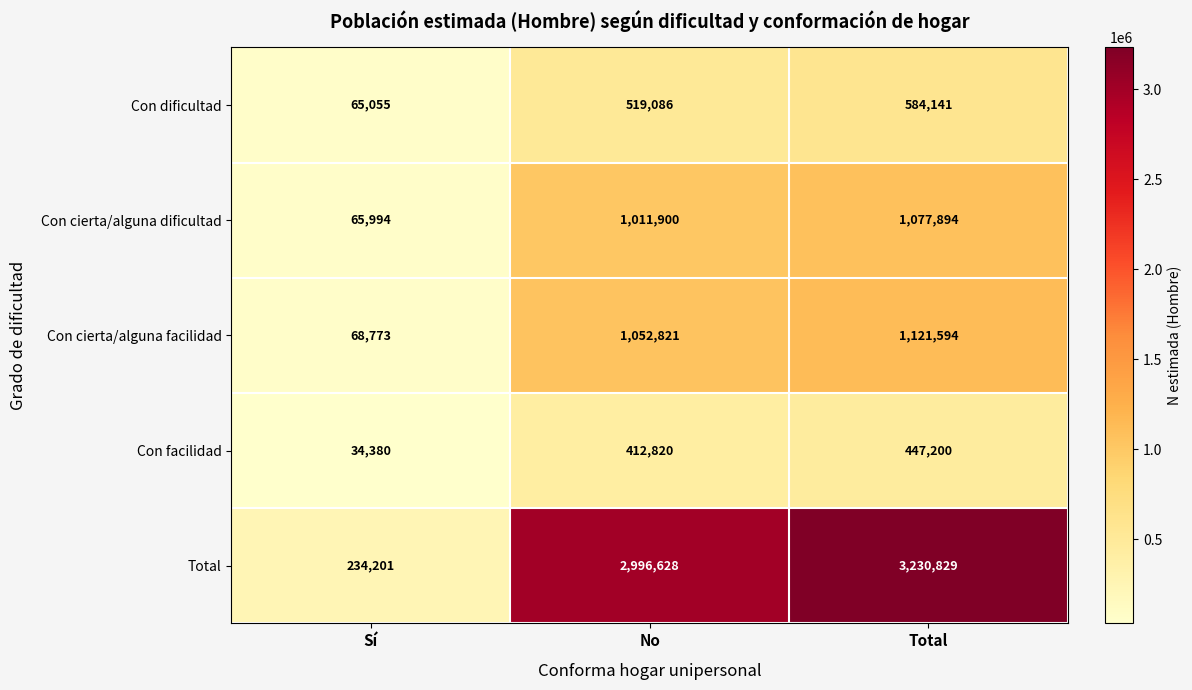

How many data points does each series have?

3